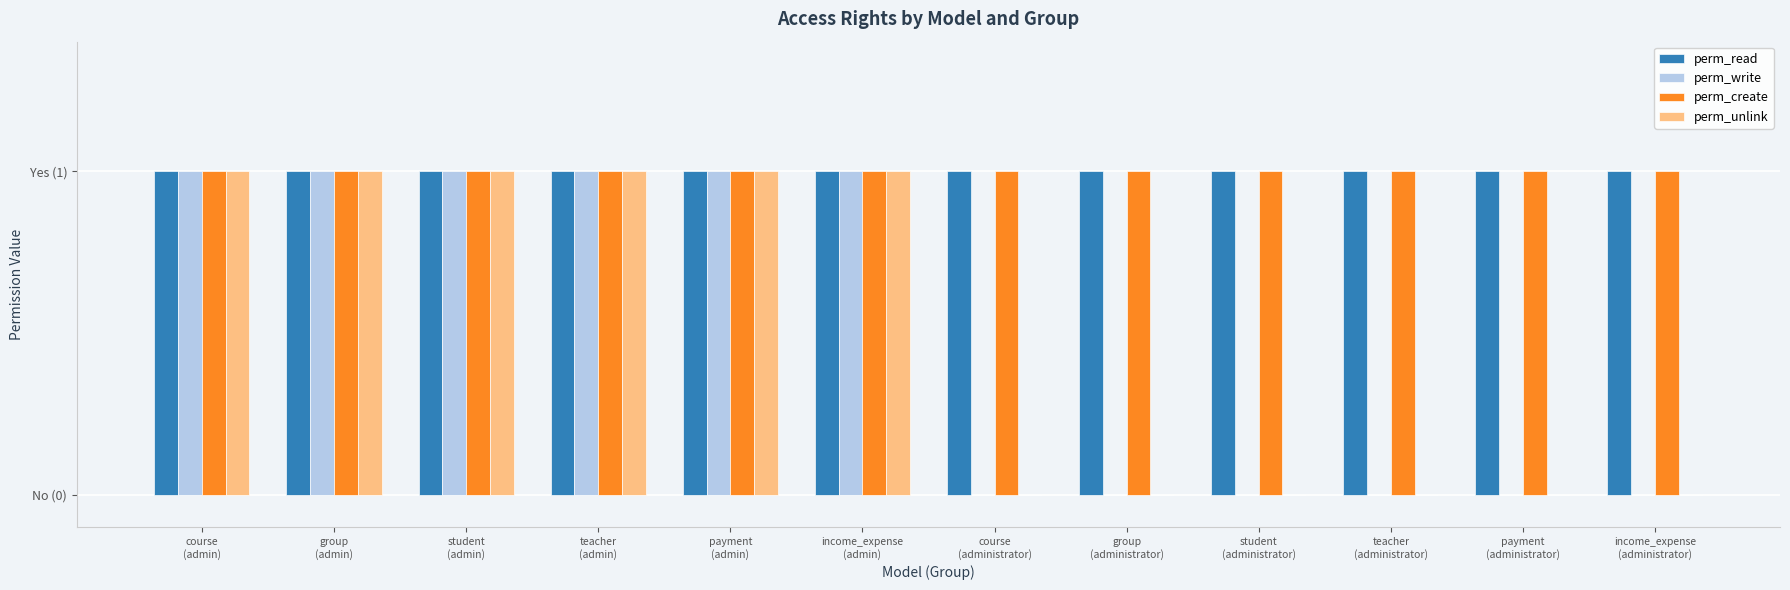

Between teacher
(admin) and group
(administrator), which series saw the biggest shift?

perm_write